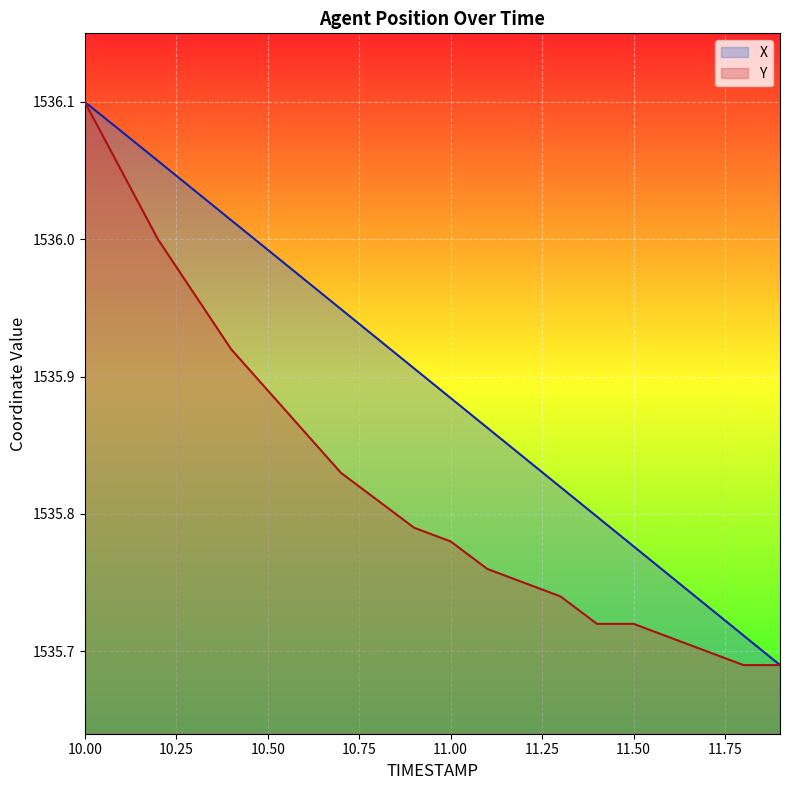

Between 10.2 and 11.1, which series saw the biggest shift?

Y